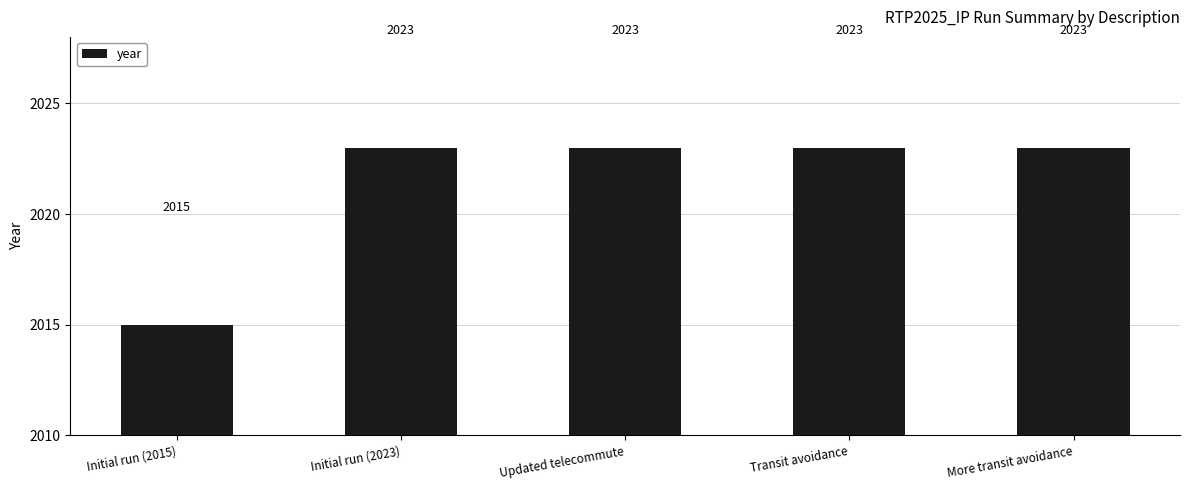

What value does the data have at Updated telecommute?

2023